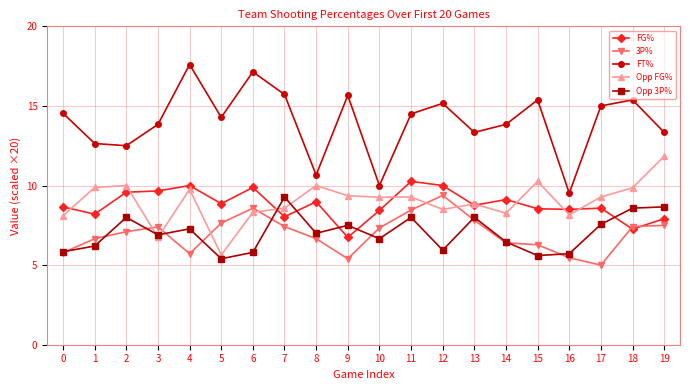

What is the sum of the FT% values at 16 and 12?

24.7